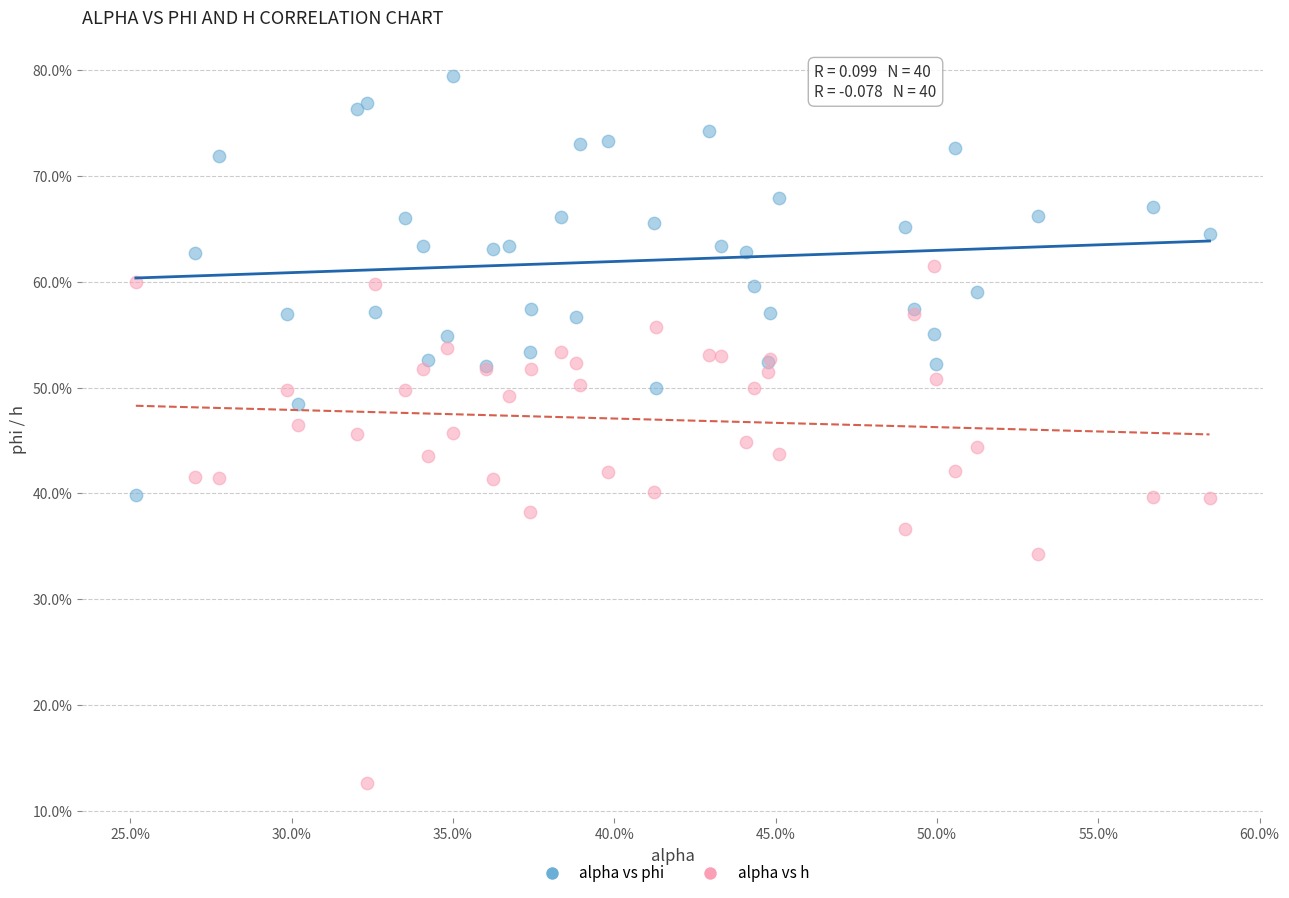

What are all the series names shown in the legend?

alpha vs phi, alpha vs h